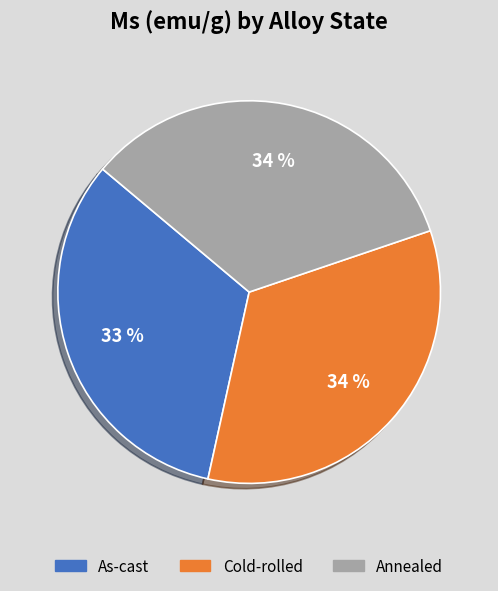

To the nearest percent, what is the combined percentage of Annealed and As-cast?

66%